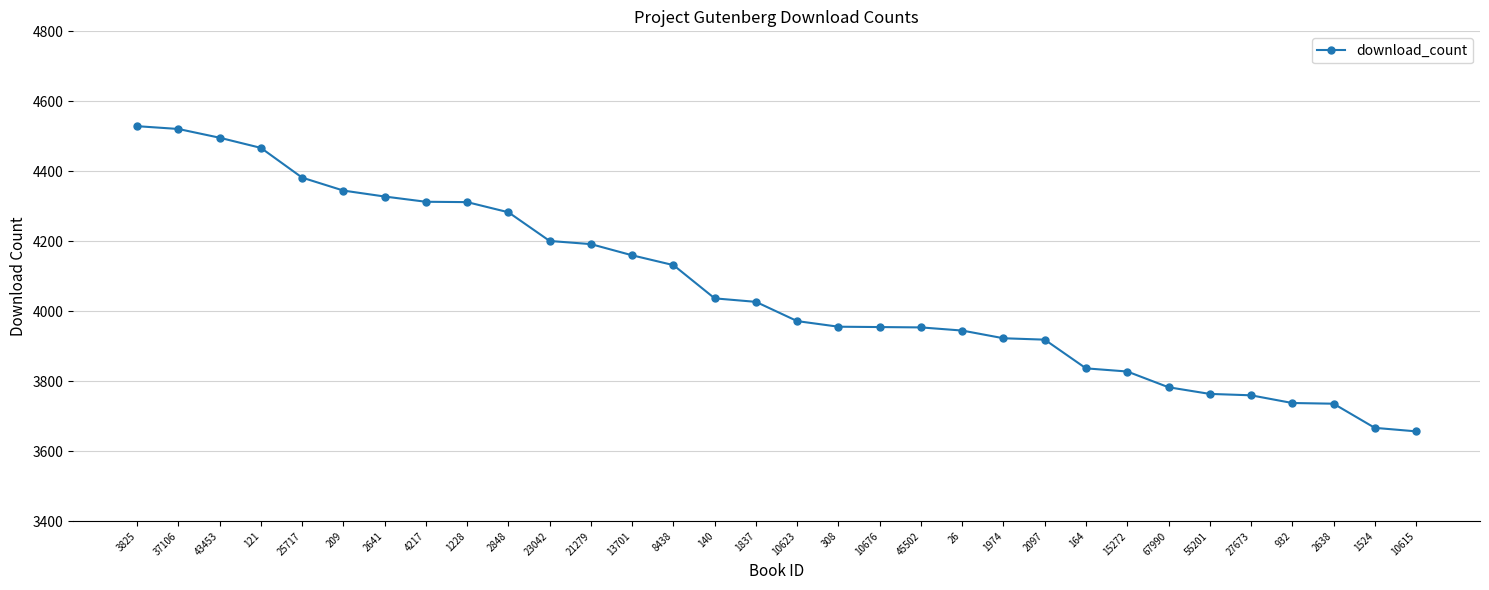

What is the minimum value shown in the chart?

3657